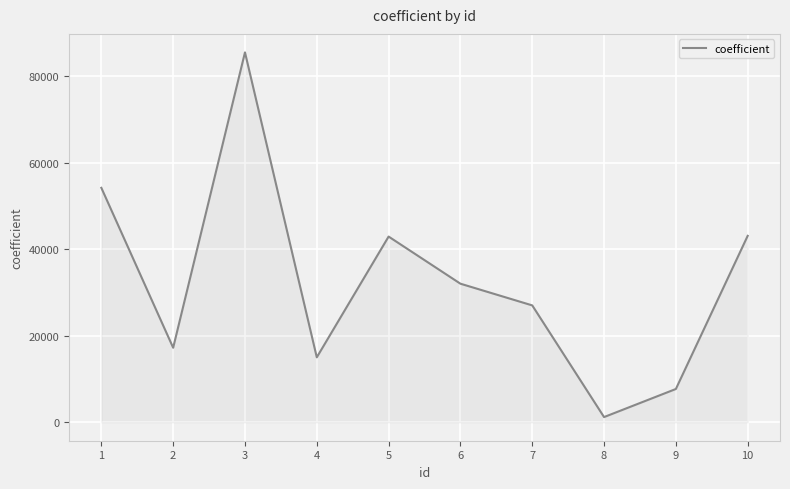

What is the change in value from 5 to 7?

-15913